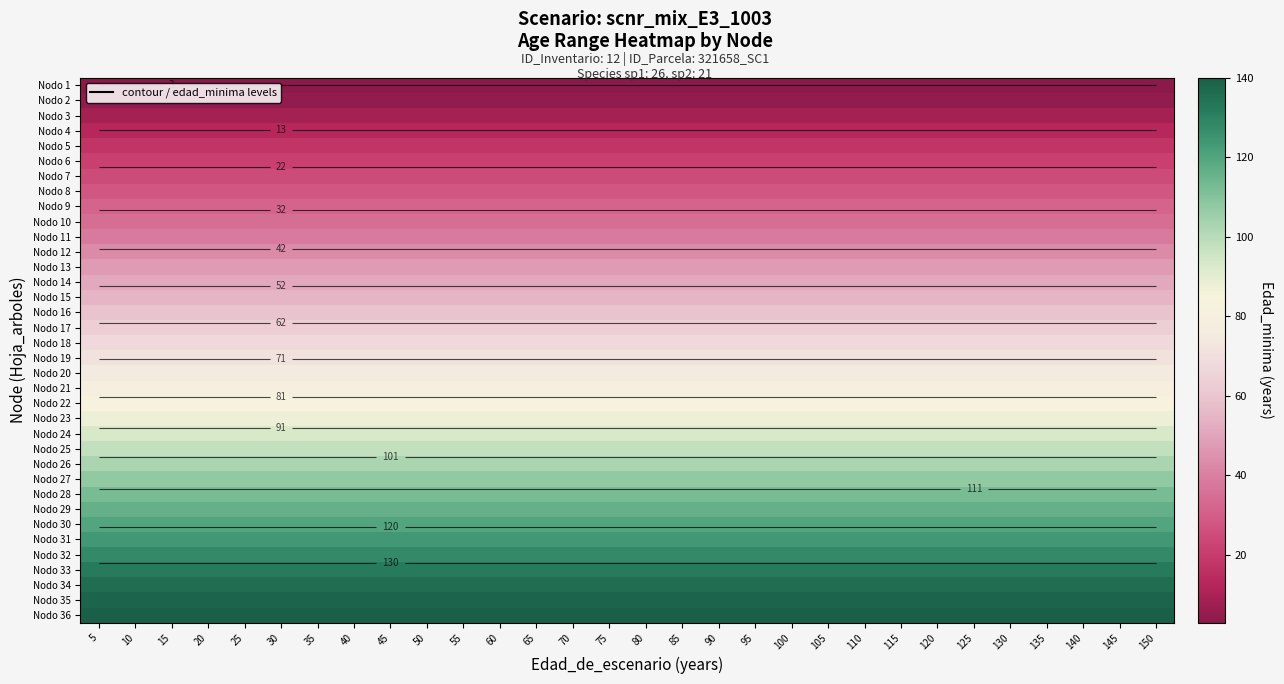

What is the spread (max minus min) of values at 60?

137.2